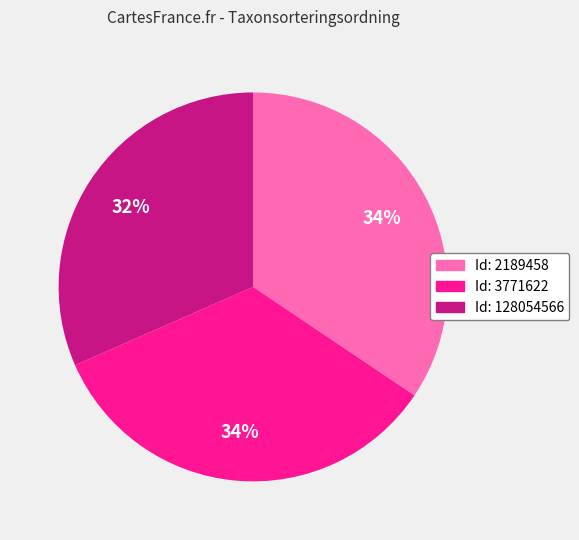

Is there a majority slice in this chart?

No